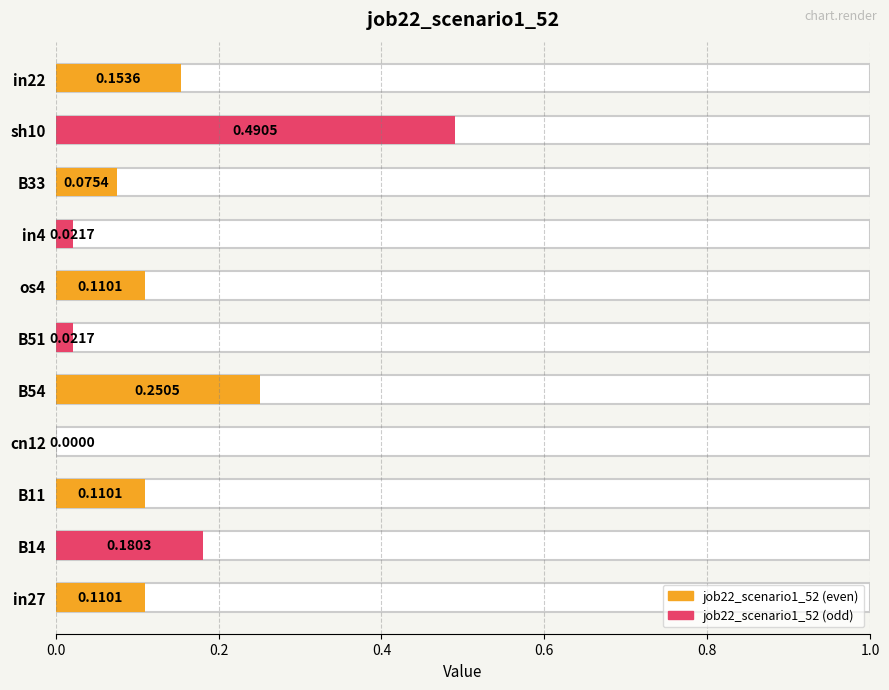

The chart shows a value of 0.0 at in4. True or false?

True